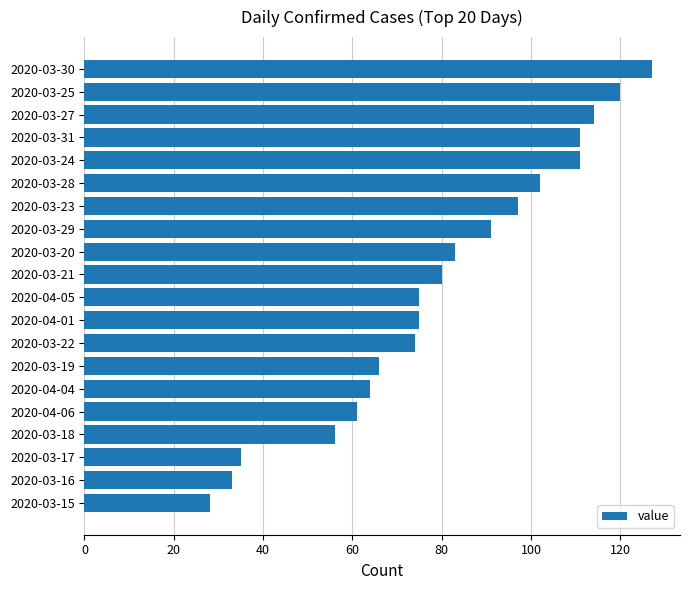

What is the difference between the second highest and second lowest values?

87